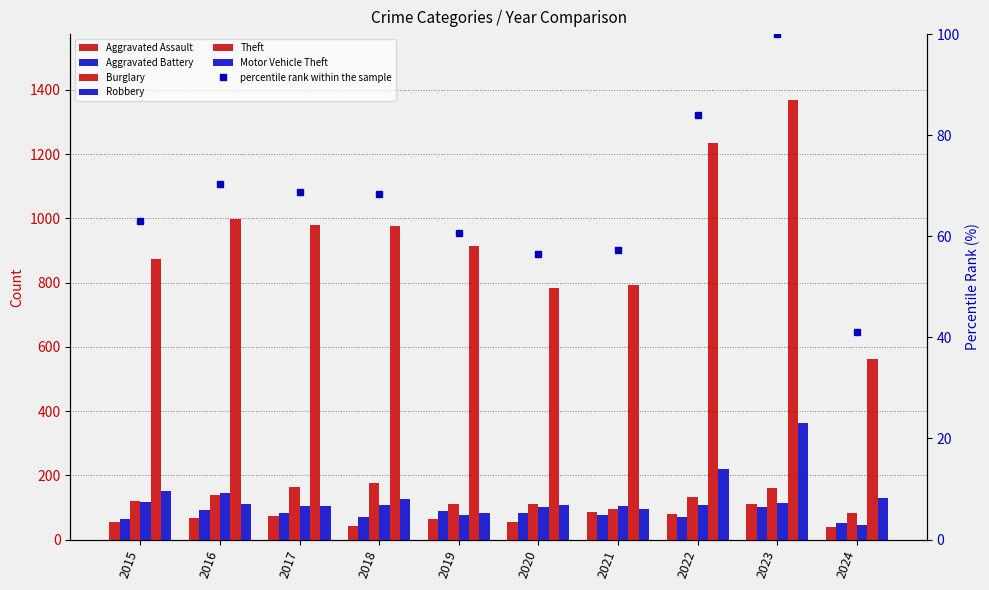

Where does the Theft series first go above 977?

2016